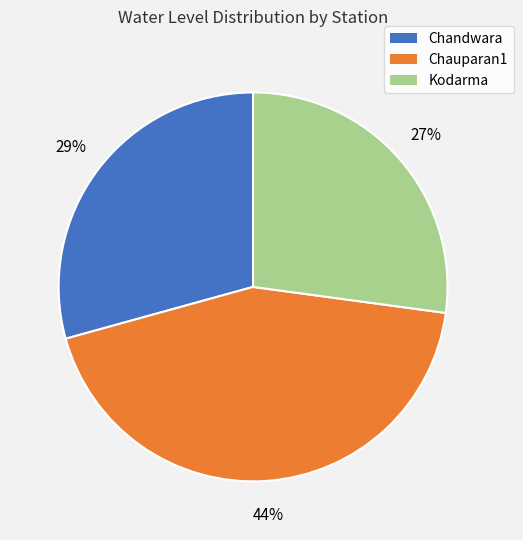

Count the number of slices in the pie.

3